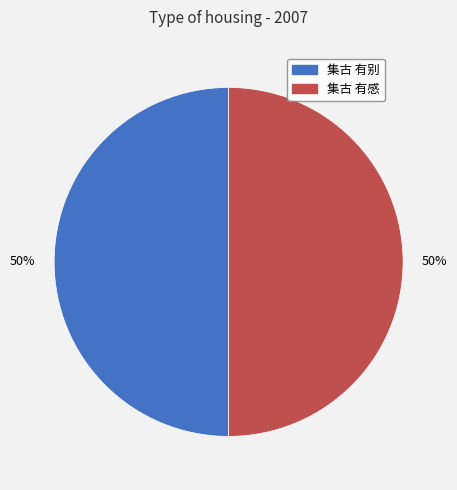

Combined, do 集古 有别 and 集古 有感 account for over 50%?

Yes